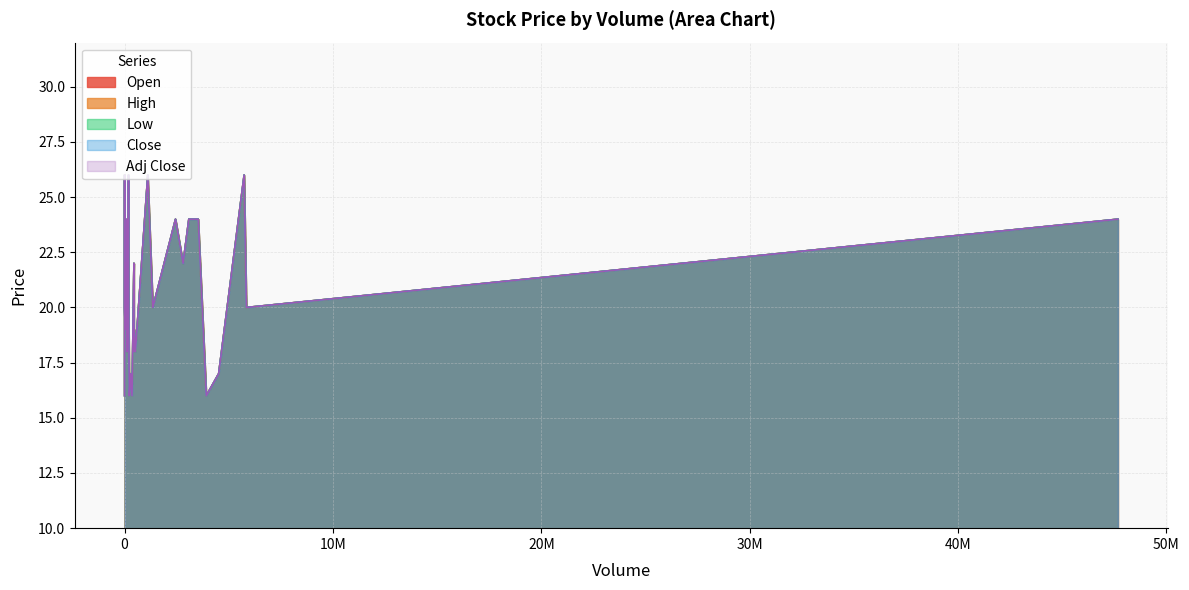

Rank the categories by High value from highest to lowest.

27, 28, 29, 30, 23, 24, 25, 26, 31, 32, 33, 34, 19, 20, 21, 22, 35, 36, 37, 38, 15, 16, 17, 18, 39, 11, 12, 13, 14, 7, 8, 9, 10, 4, 5, 6, 0, 1, 2, 3